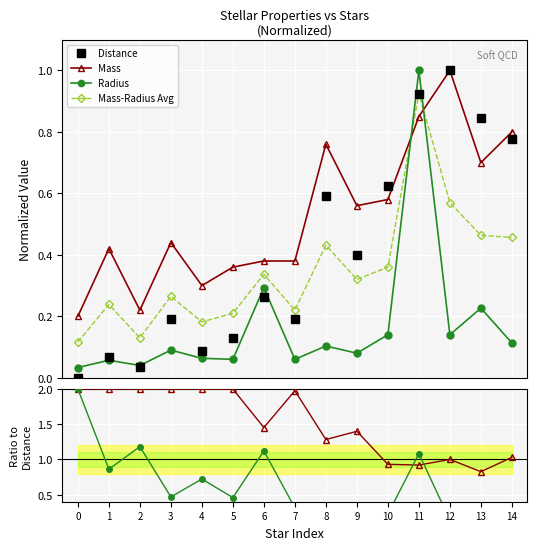

Which has a higher value, 8 or 5?

8